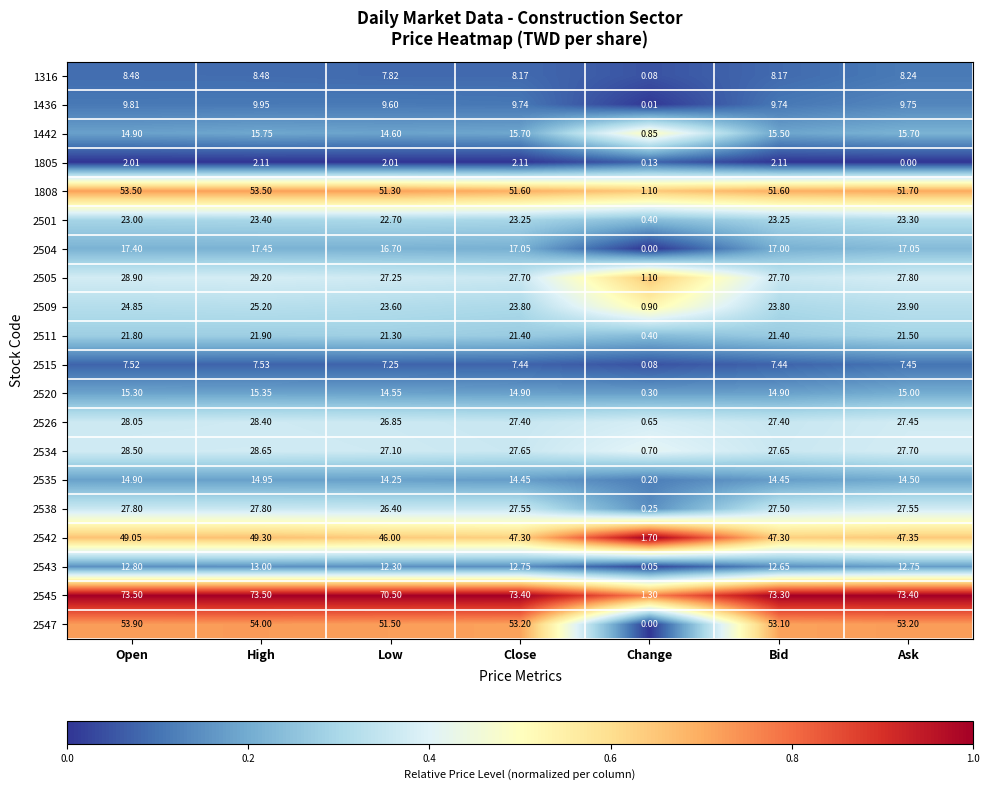

At how many categories does at least one series exceed 0?

7